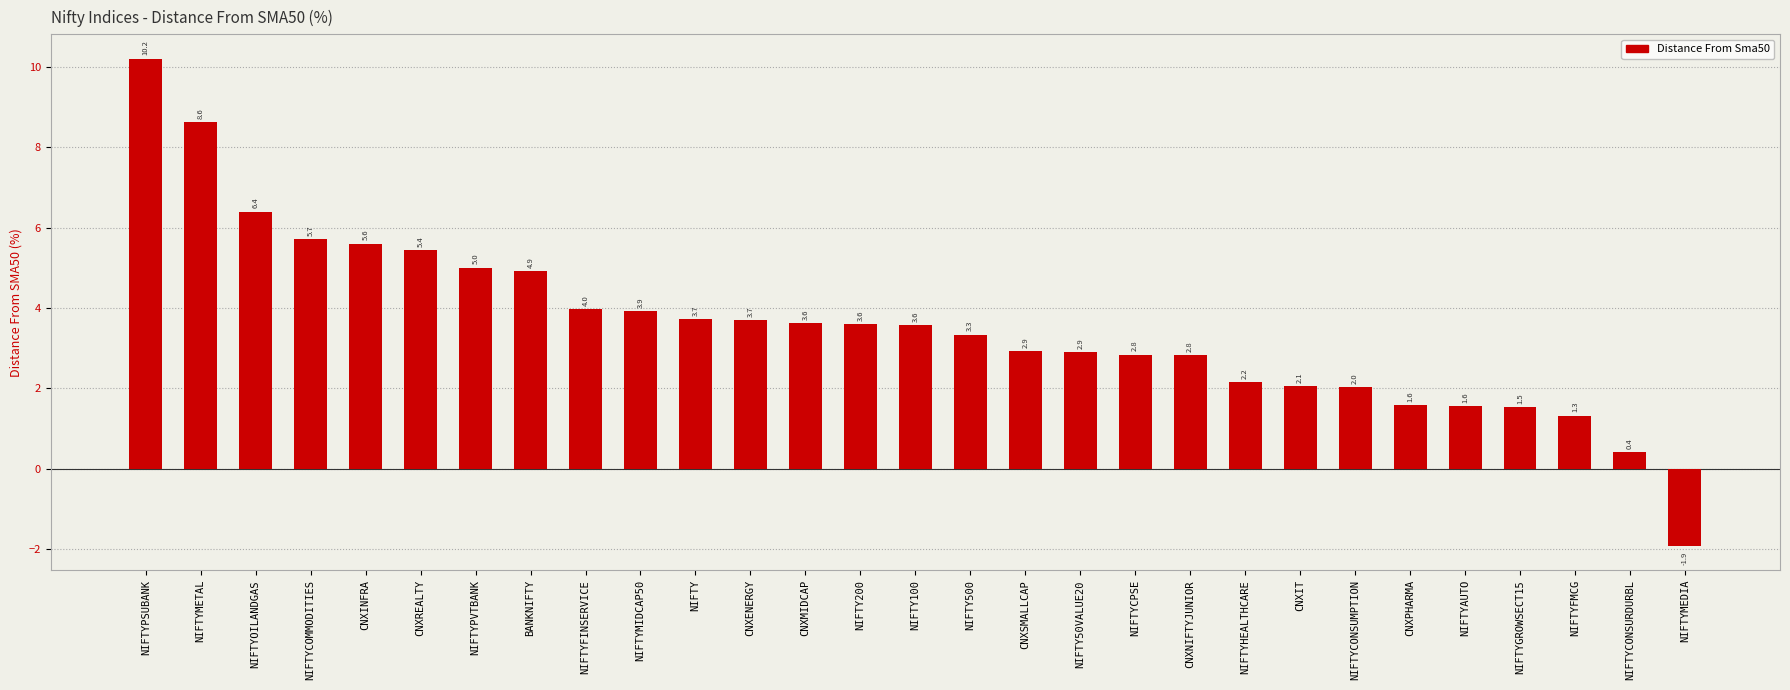

Reading right to left, what are all the values shown in this chart?

-1.9	0.4	1.3	1.5	1.6	1.6	2.0	2.1	2.2	2.8	2.8	2.9	2.9	3.3	3.6	3.6	3.6	3.7	3.7	3.9	4.0	4.9	5.0	5.4	5.6	5.7	6.4	8.6	10.2